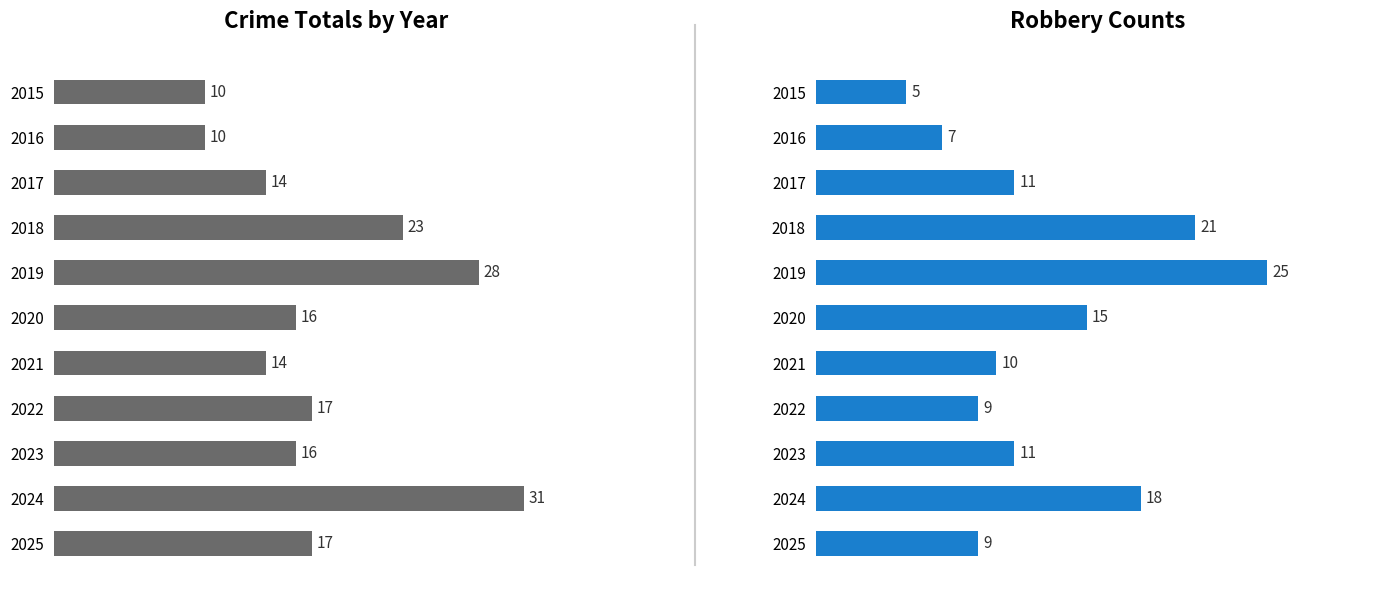

What is the difference between the Robbery values at 2023 and 2015?

6